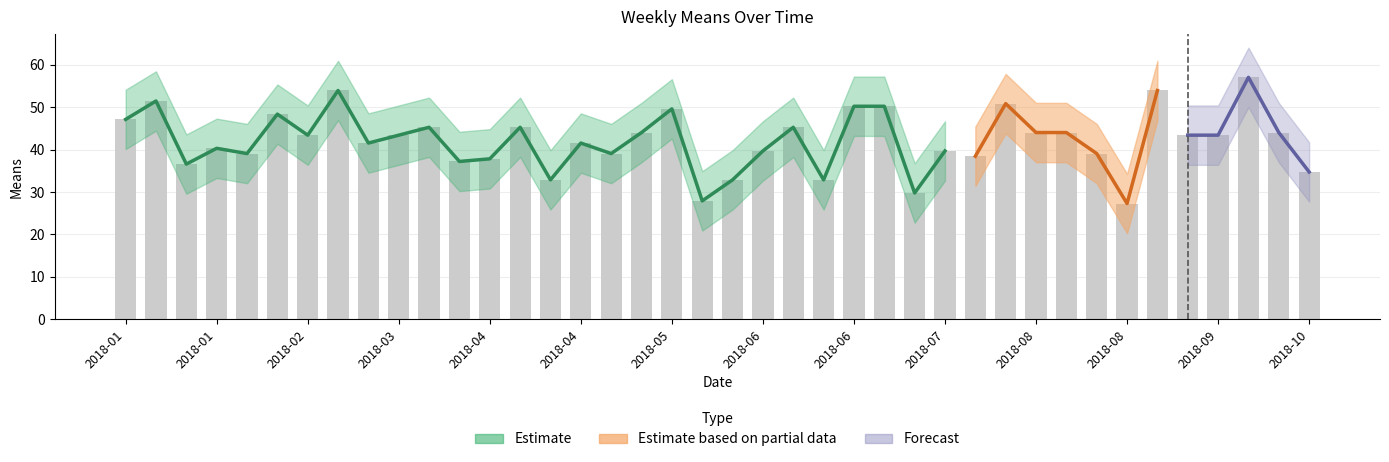

Does the chart contain stacked bars?

No